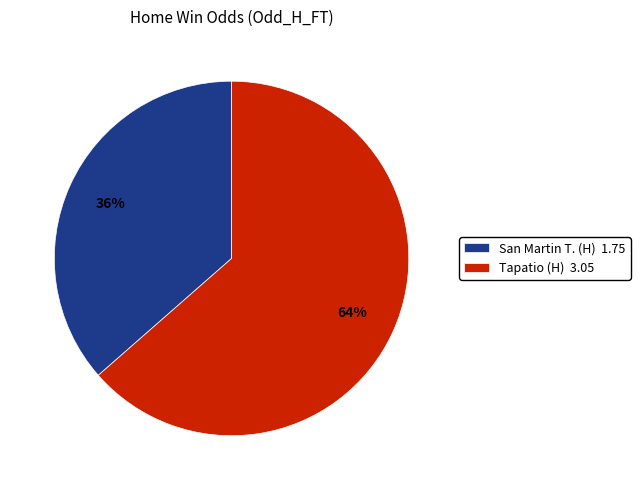

How many segments does this pie chart have?

2